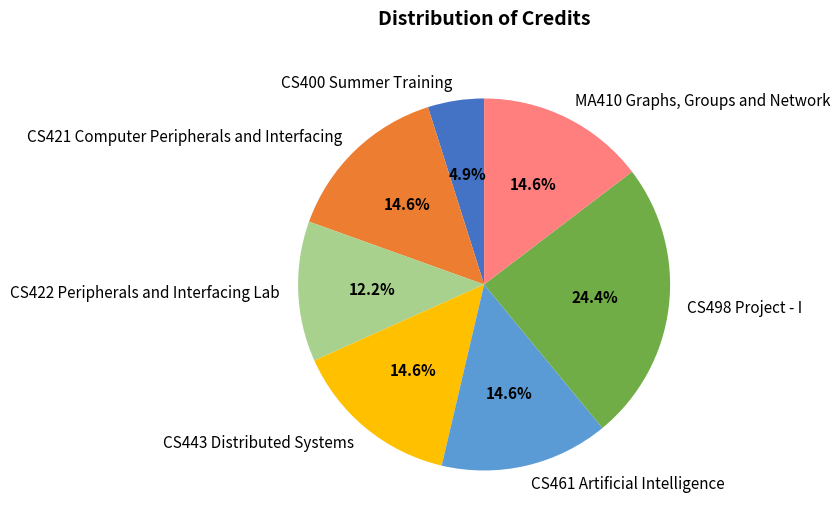

Do CS443 Distributed Systems and CS422 Peripherals and Interfacing Lab together represent more than half of the pie?

No